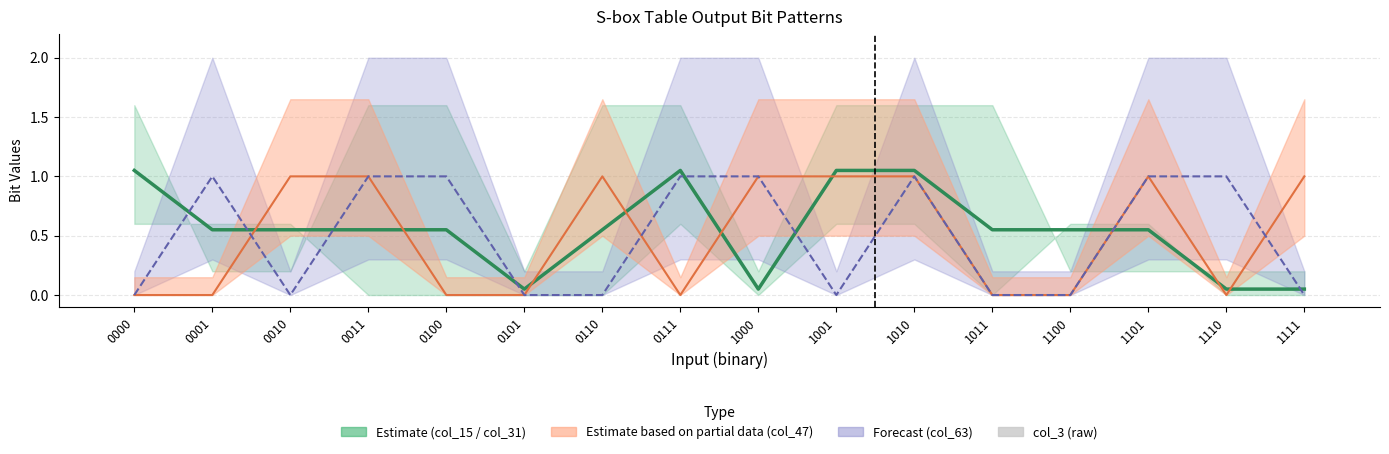

Which has a higher value, 0011 or 0001?

0011